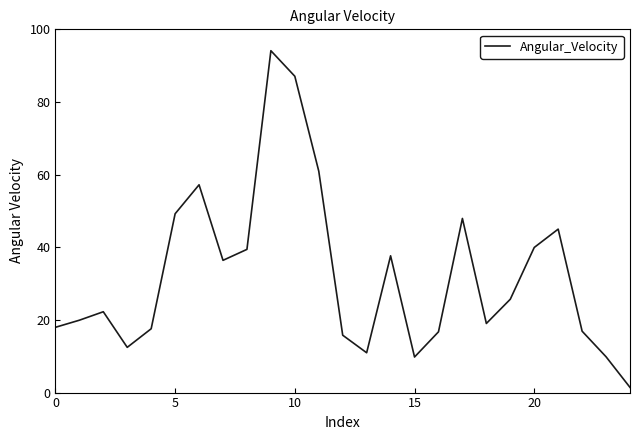

What is the difference between the maximum and minimum values?

92.7